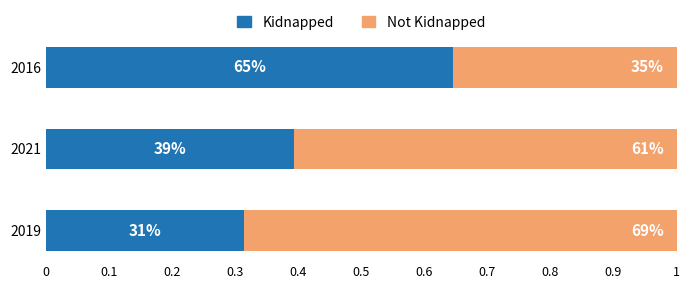

What are all the series names shown in the legend?

Kidnapped, Not Kidnapped